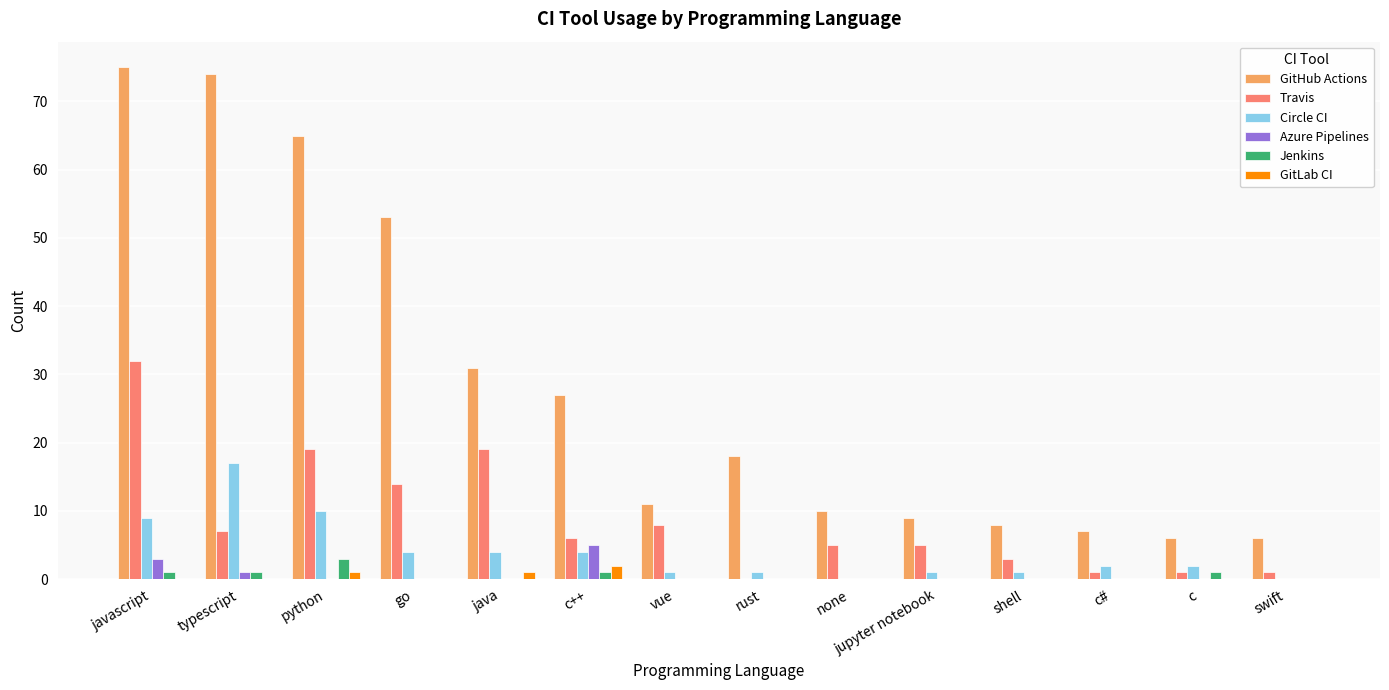

Between javascript and none, which series saw the biggest shift?

GitHub Actions